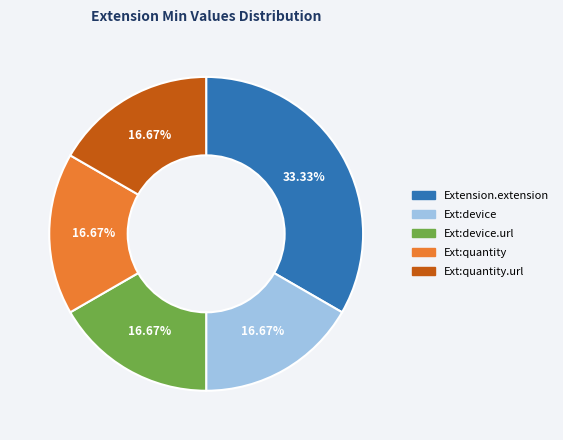

Which slice is the largest?

Extension.extension